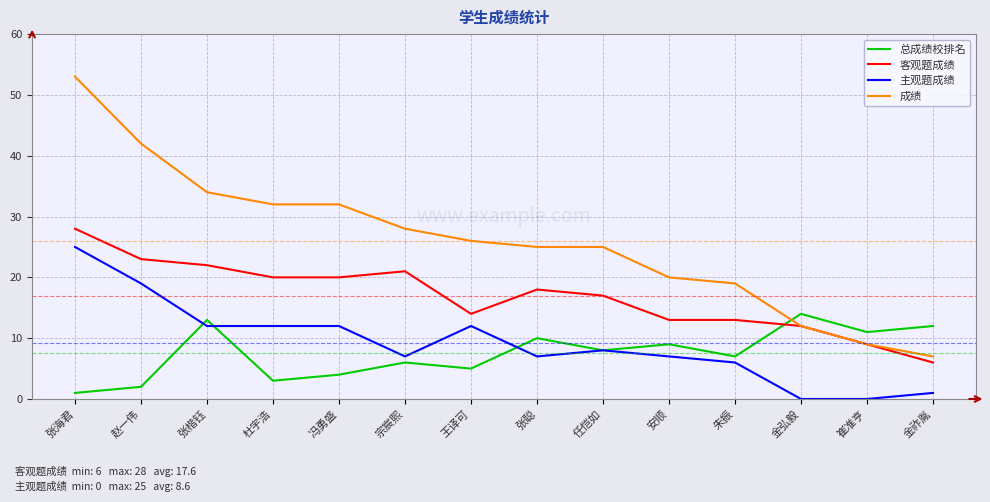

What is the sum of all 总成绩校排名 values?

105